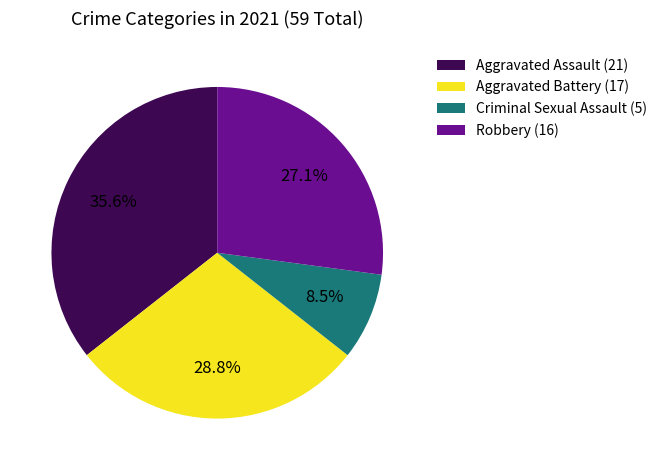

Count the number of slices in the pie.

4